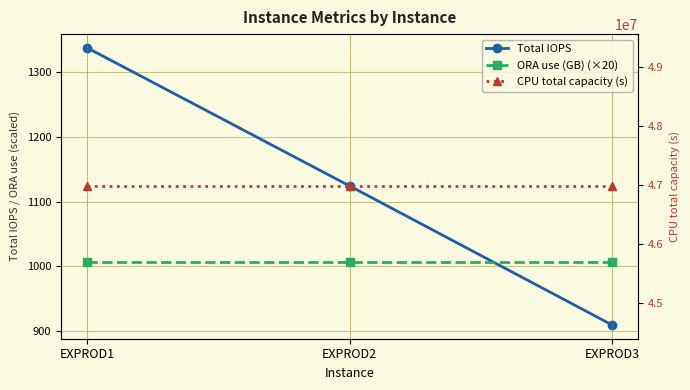

Rank the series at EXPROD3 from lowest to highest value.

Total IOPS, ORA use (GB) (×20), CPU total capacity (s)